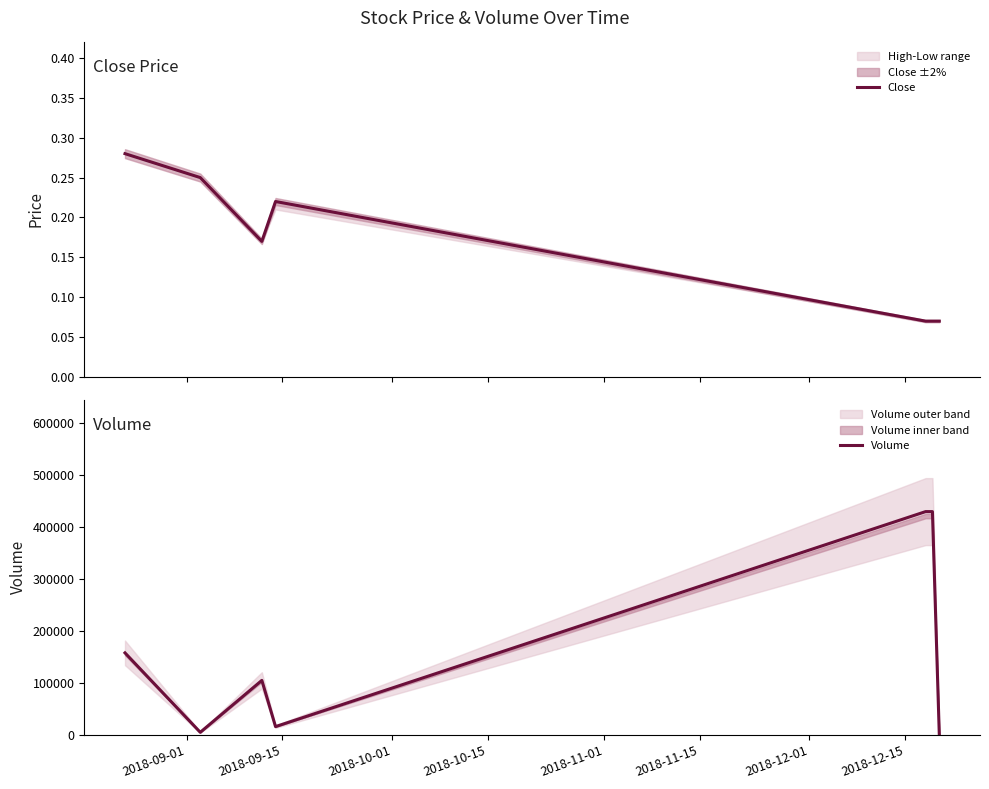

List the series in order of their overall mean, lowest first.

Close, Volume